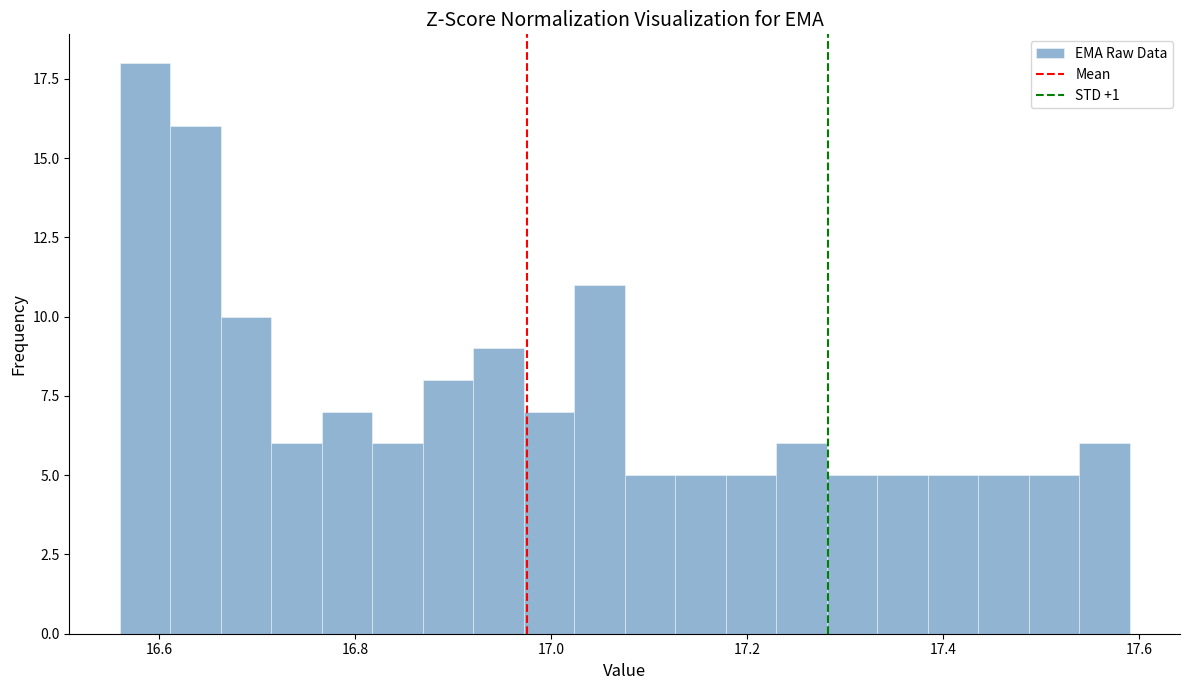

Read against the x-axis, roughly where is the centre of the tallest bar?

16.58